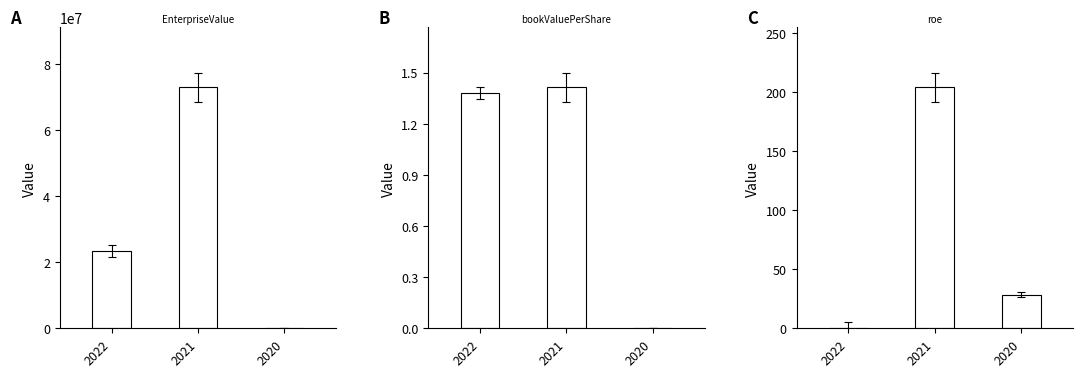

What is the sum of all bookValuePerShare values?

2.8